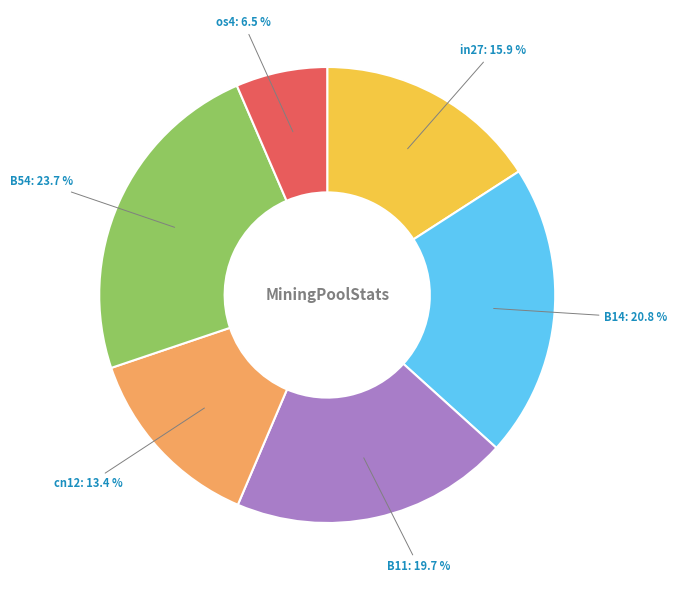

How many slices are in this pie chart?

6